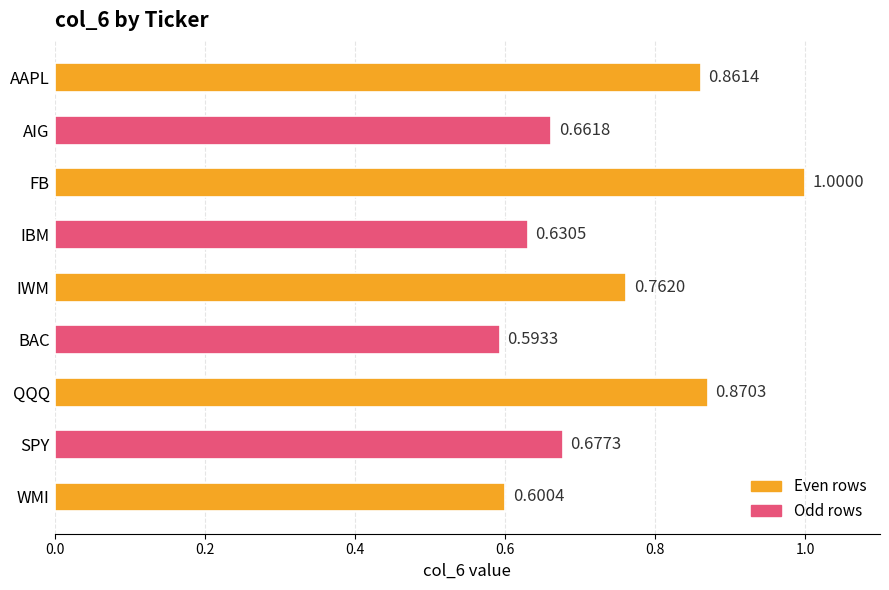

Between FB and IWM, which is larger?

FB